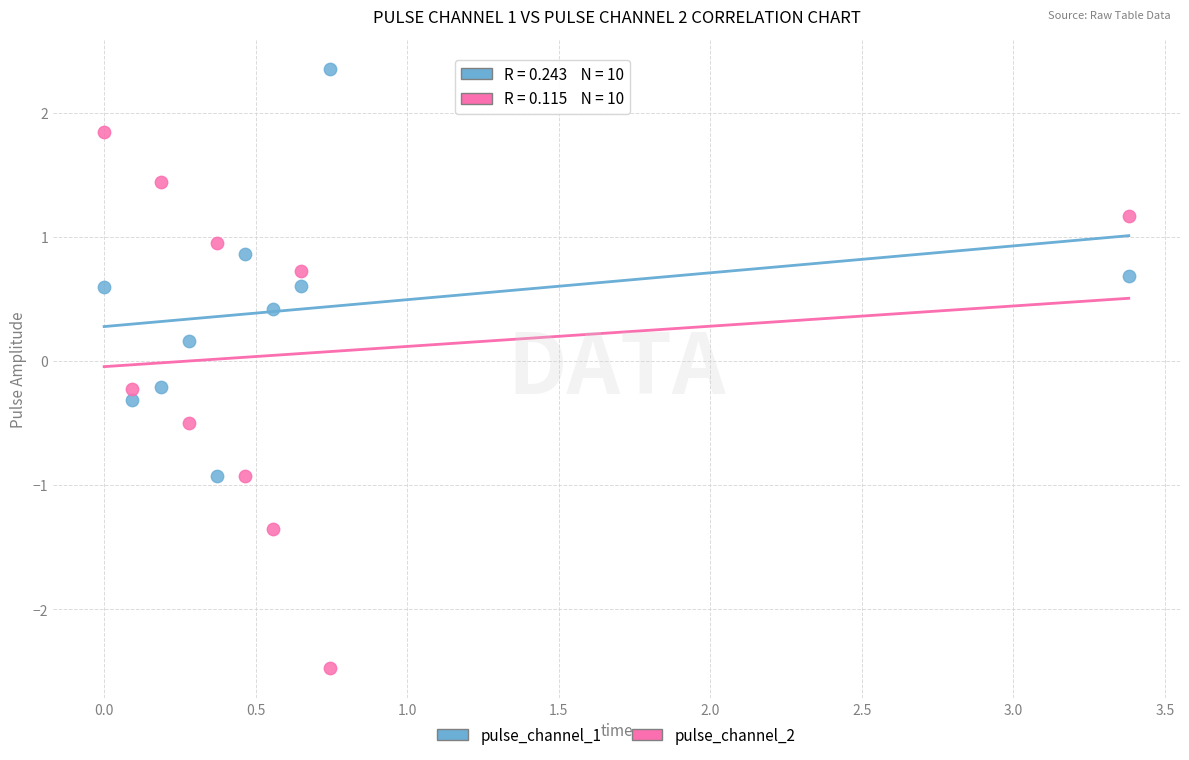

Which series reaches the maximum Y coordinate?

pulse_channel_1